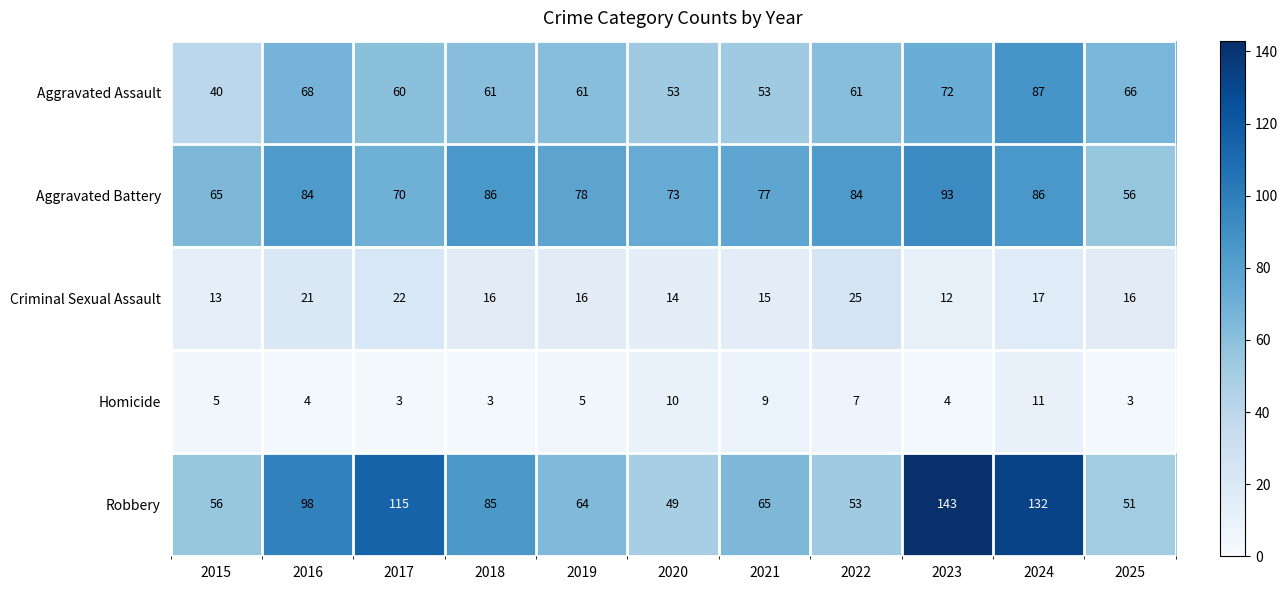

The value of Aggravated Assault at 2021 is 53. True or false?

True